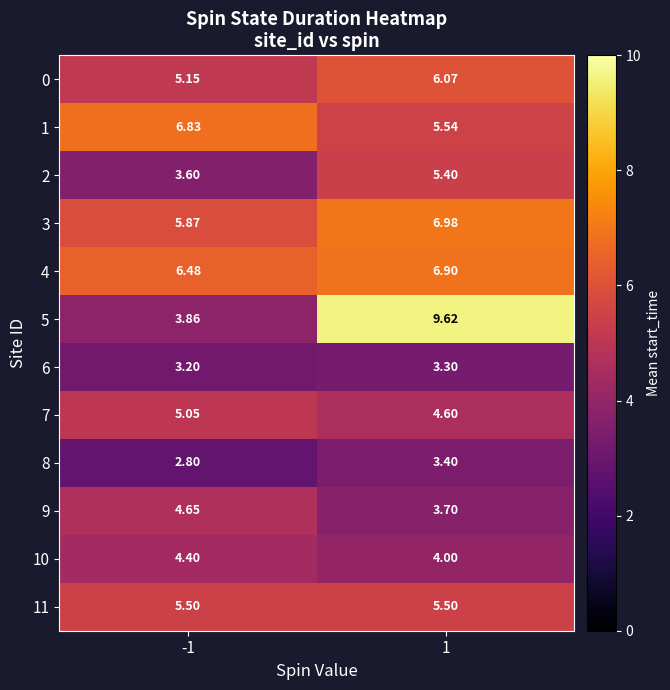

How many distinct data groups are displayed?

12